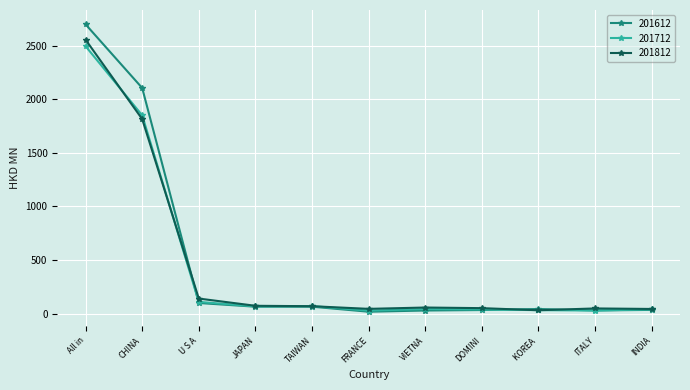

True or false: 201812 has more than 0 points higher than both neighbors.

True